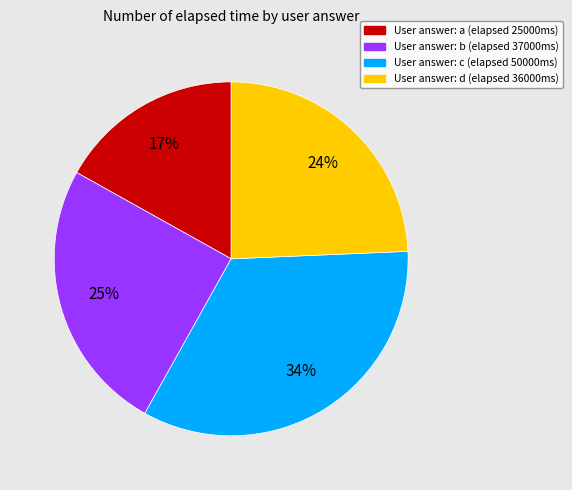

To the nearest percent, what is the average slice percentage?

25%